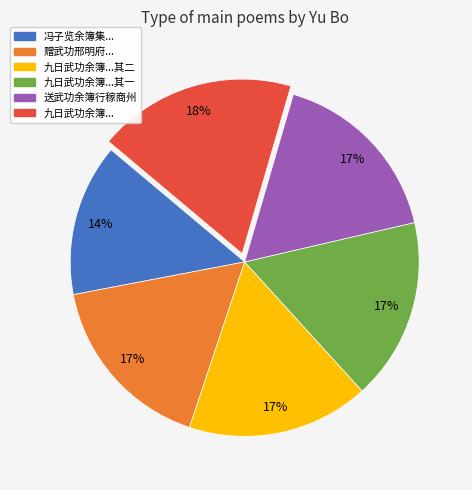

To the nearest percent, what is the difference between the largest and smallest slice percentages?

4%